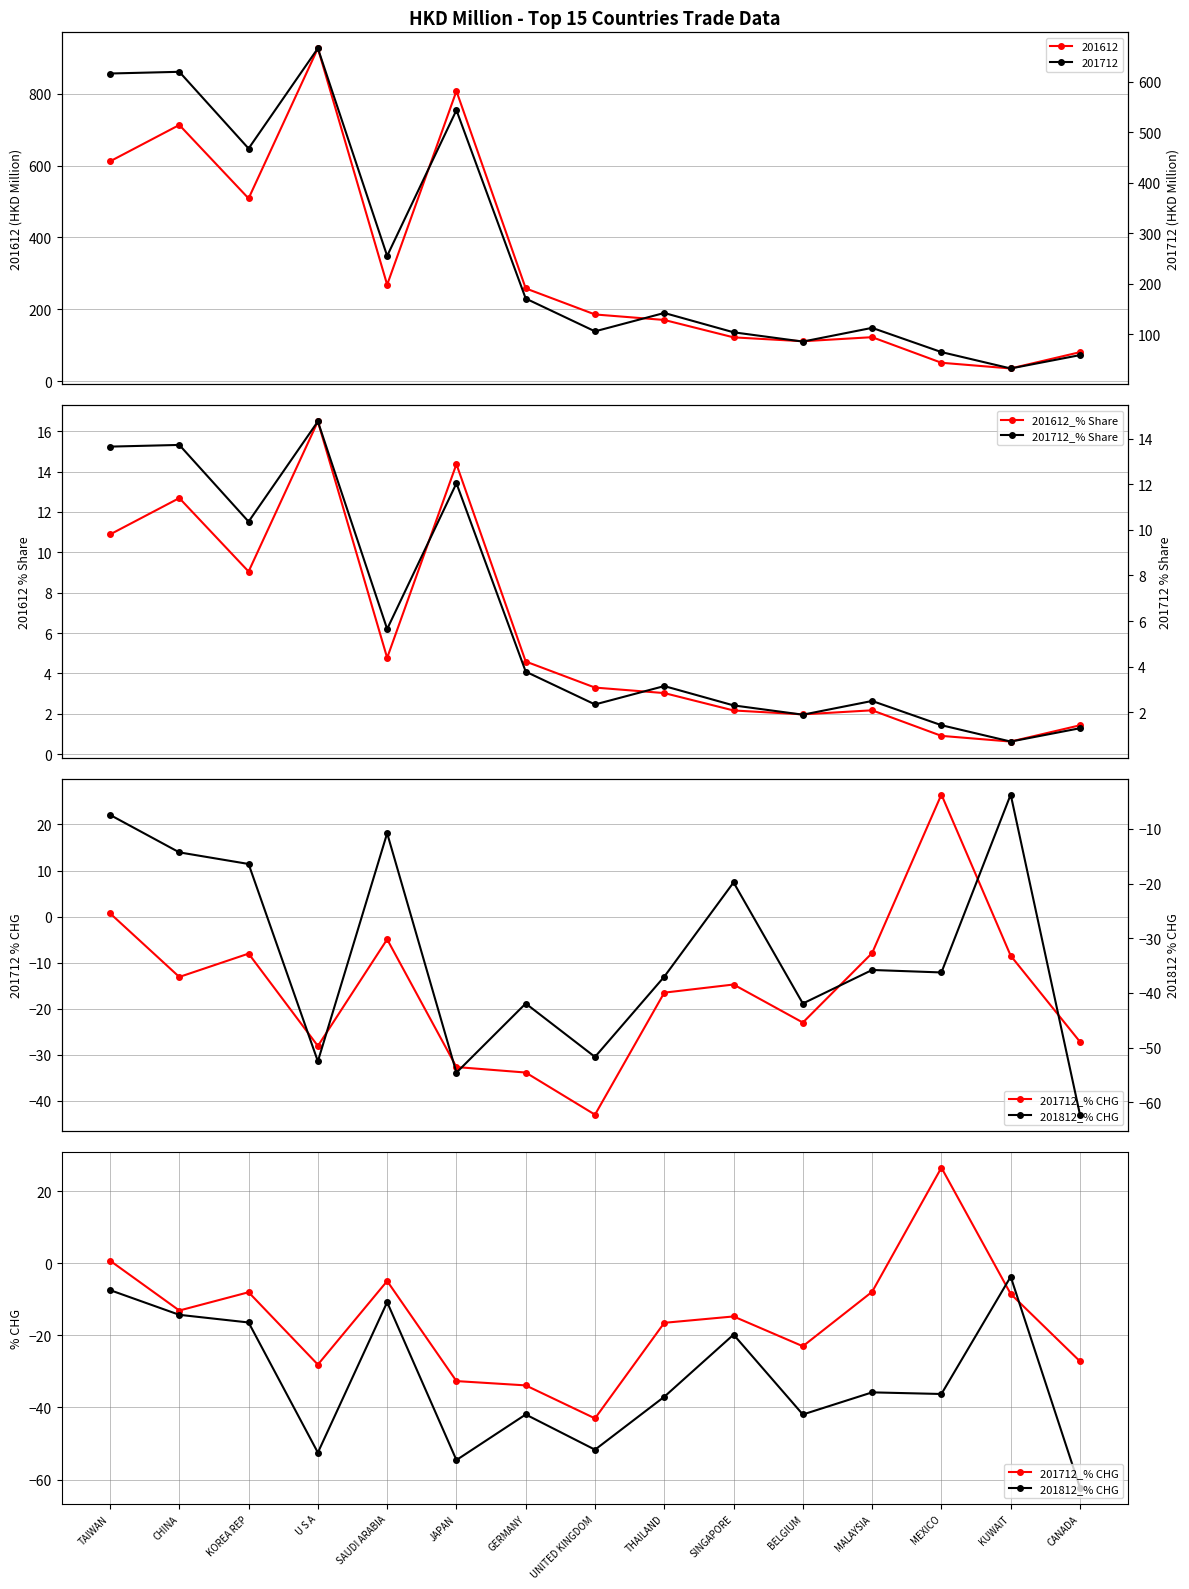

Does the chart display data point markers on the line(s)?

Yes